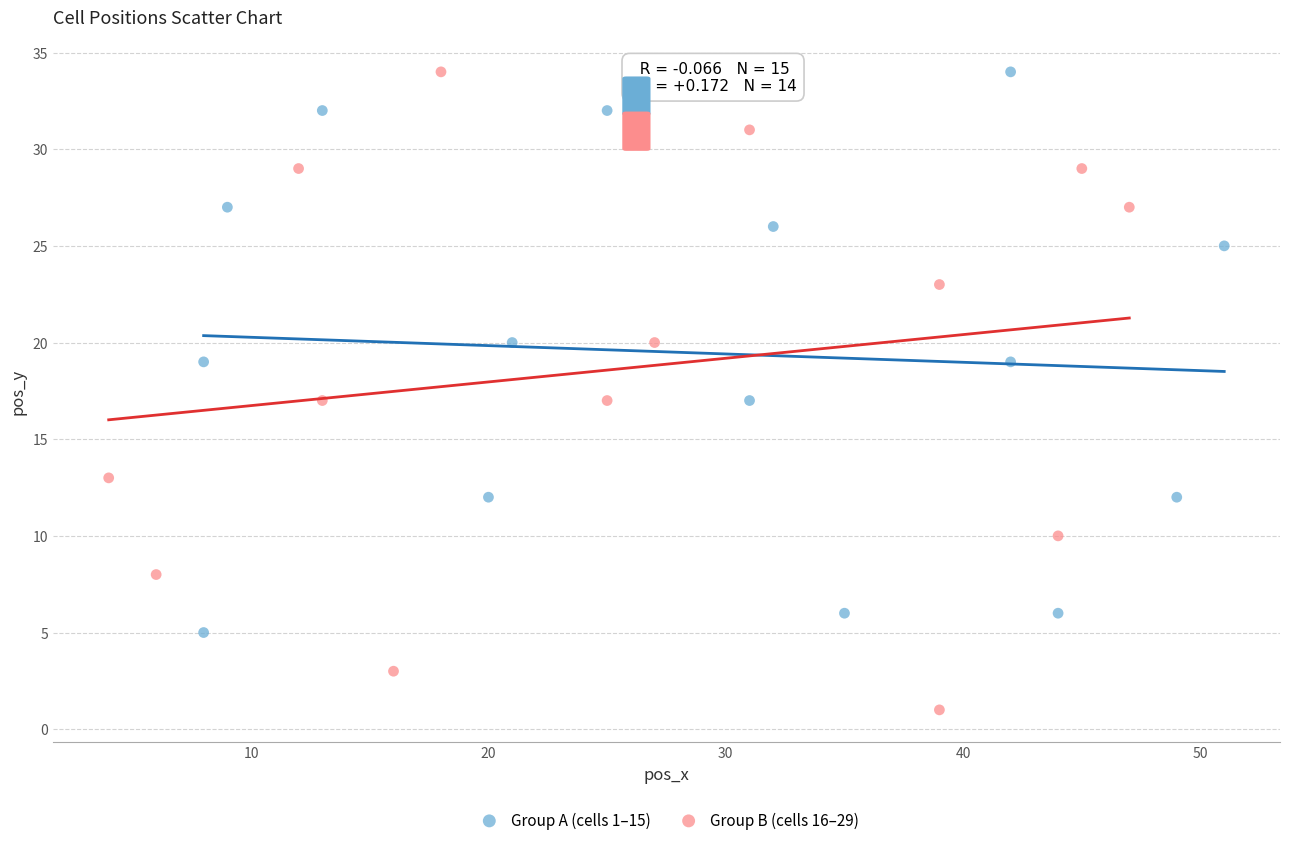

Which series reaches the minimum Y coordinate?

Group B (cells 16–29)